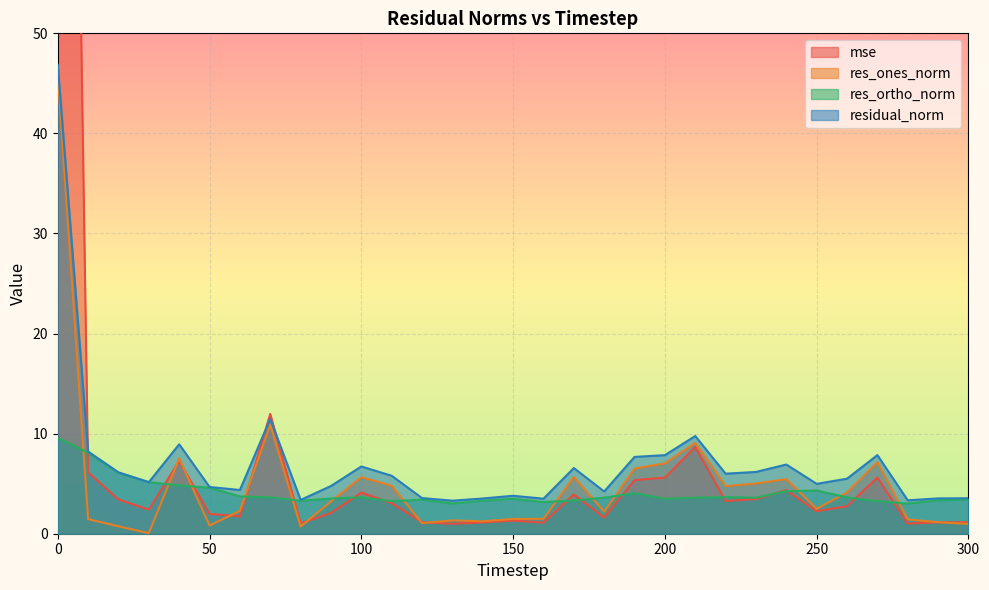

What is the total value across all series at 40?

28.5